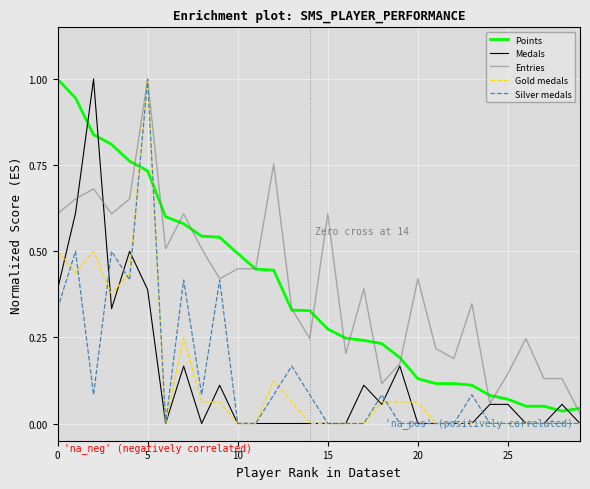

What is the maximum value for Points?

1.0